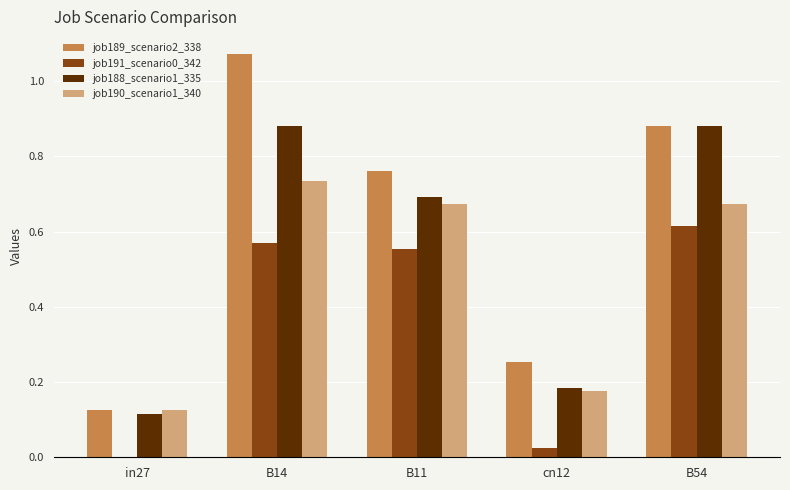

Is the value of job190_scenario1_340 at in27 greater than the value of job188_scenario1_335 at B14?

No